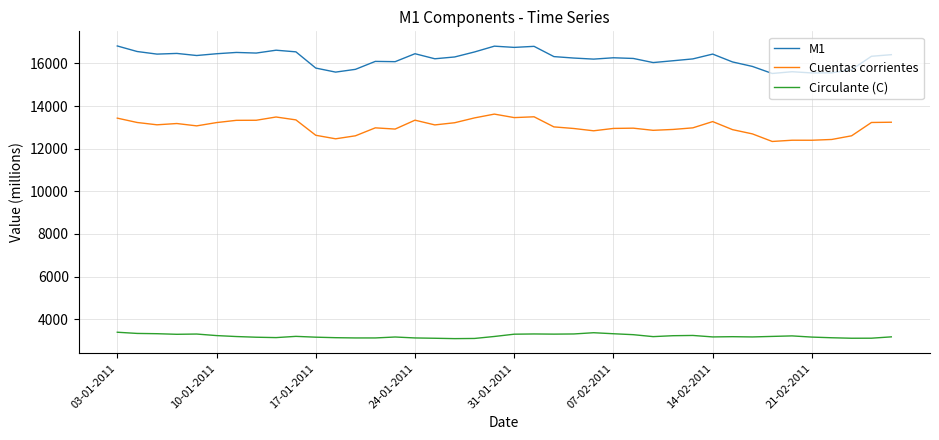

Which series has the largest total across all categories?

M1